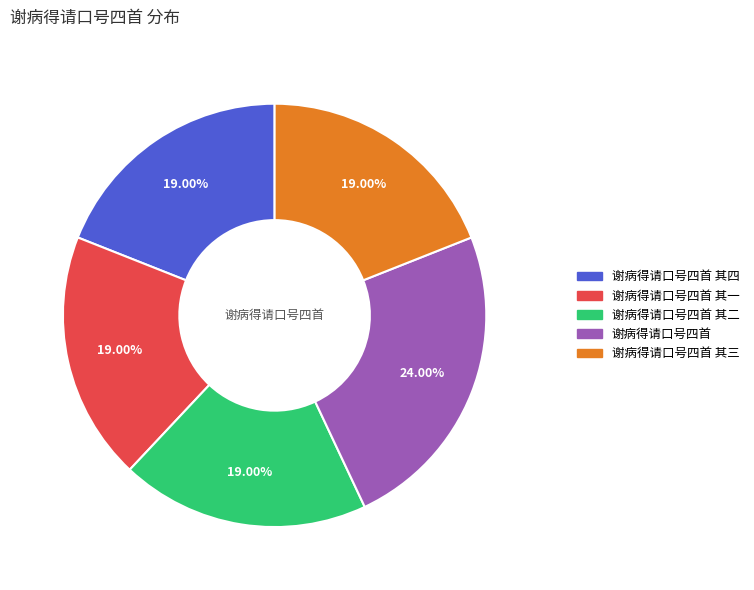

How many segments does this pie chart have?

5